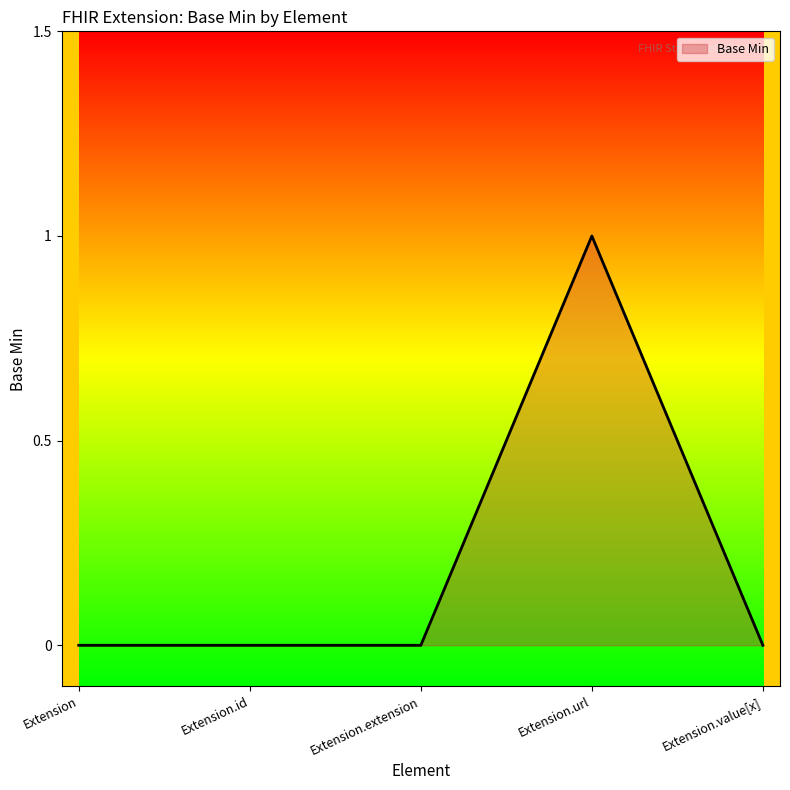

The chart shows a value of 0 at Extension.url. True or false?

False